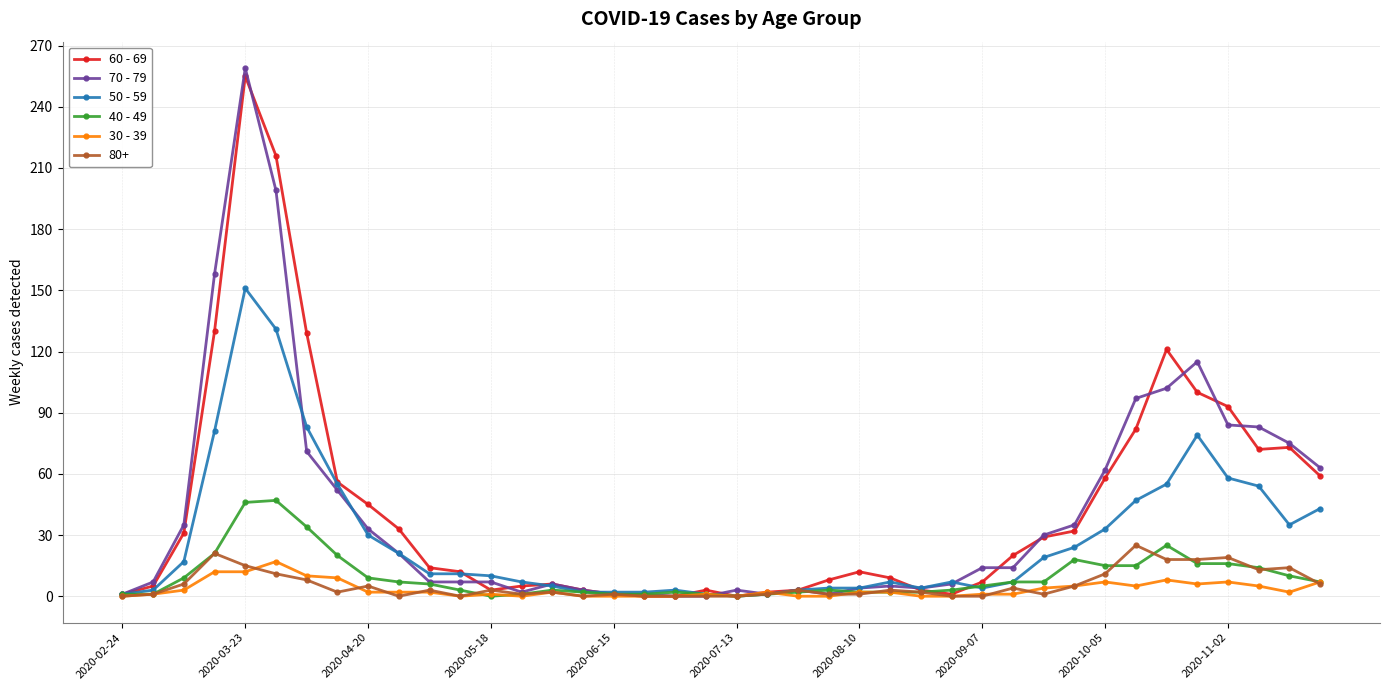

True or false: 80+ has more than 1 points higher than both neighbors.

True